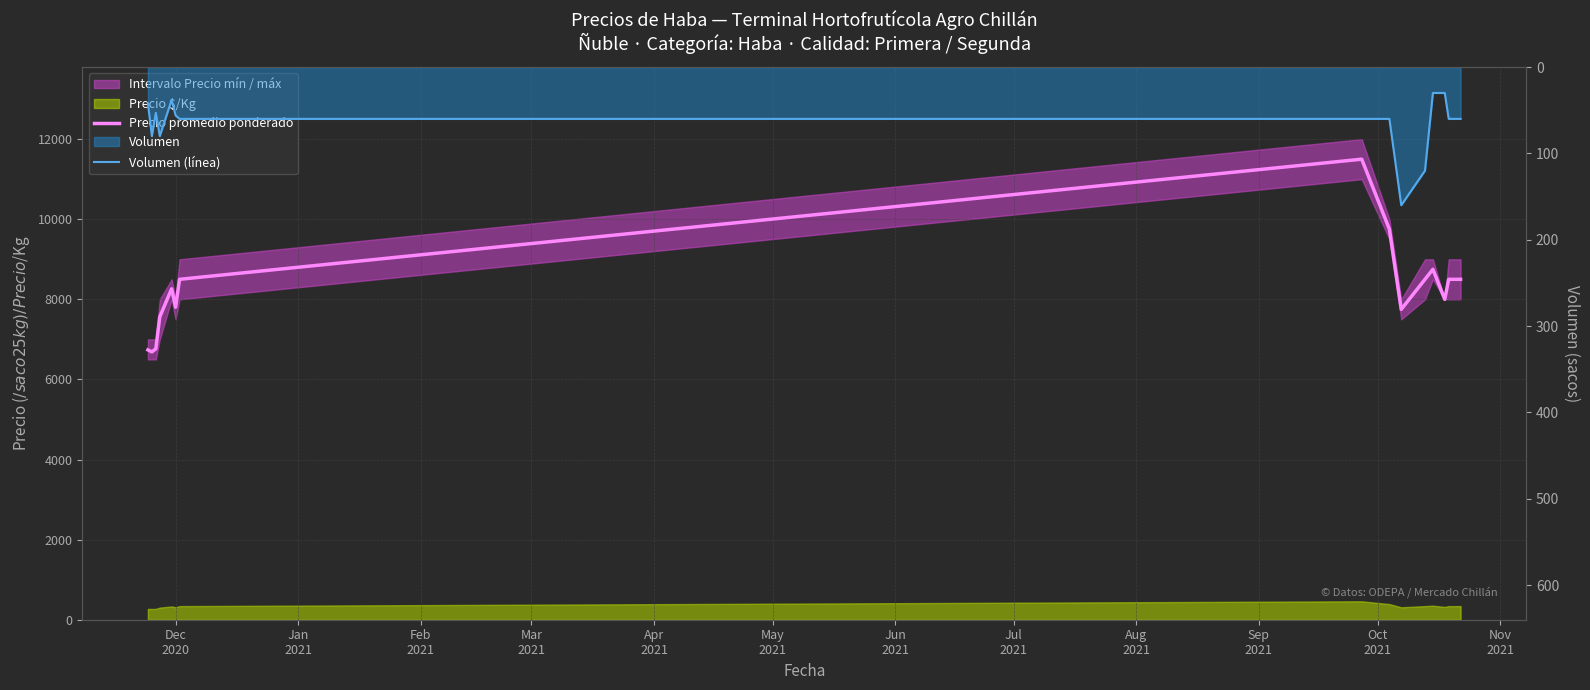

At which label is Volumen (línea) closest to 95?

Jan
2021